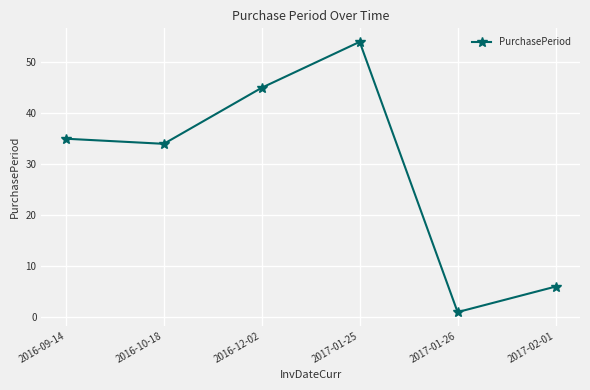

Reading left to right, what are all the values shown in this chart?

35	34	45	54	1	6